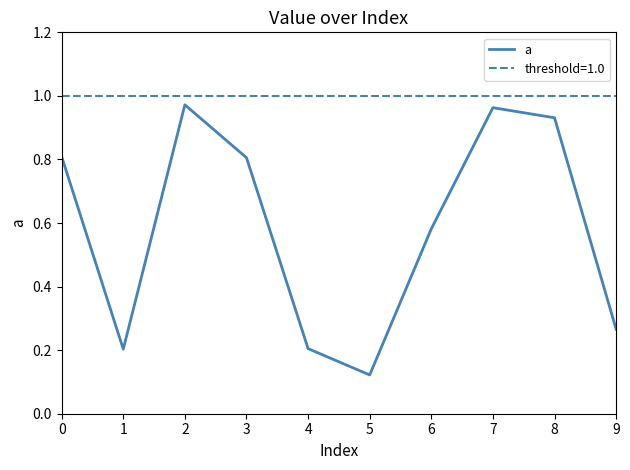

Reading left to right, transcribe all the data shown in this chart.

0=0.8	1=0.2	2=1.0	3=0.8	4=0.2	5=0.1	6=0.6	7=1.0	8=0.9	9=0.3